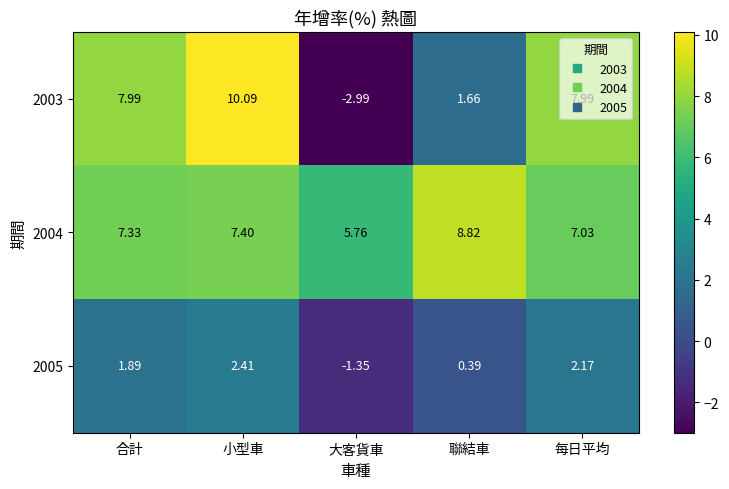

Which category has the lowest value across all series?

大客貨車